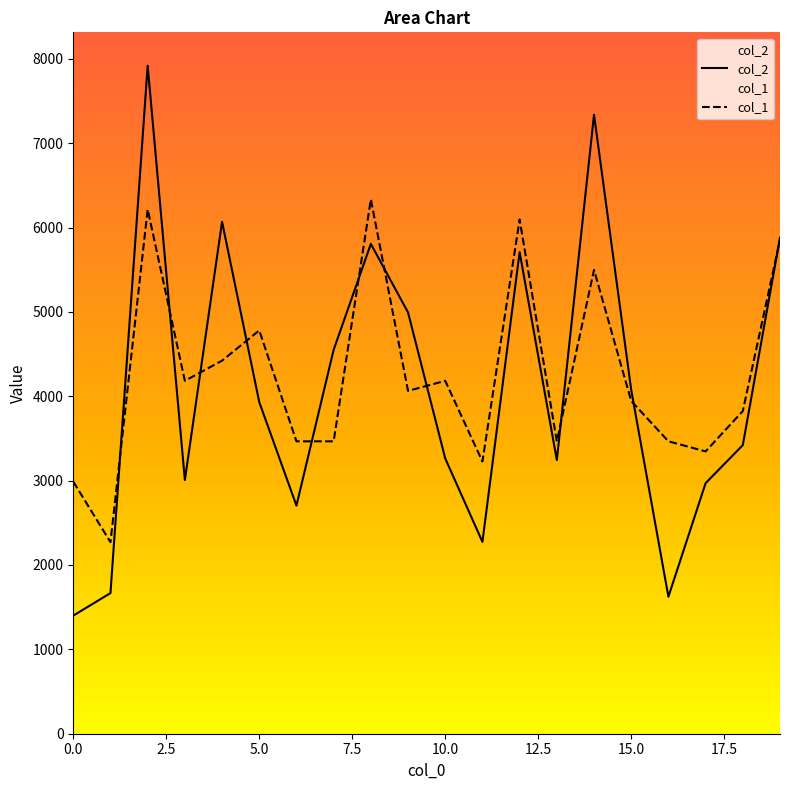

What is the difference between the maximum and second lowest values in the col_1 series?

3346.5